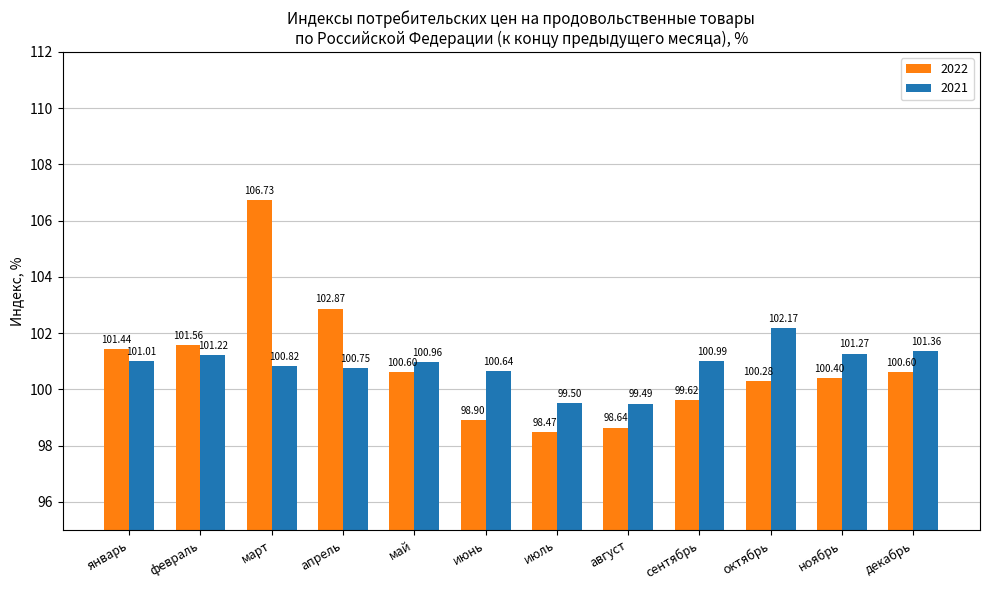

Where does the 2022 series first go above 100?

январь